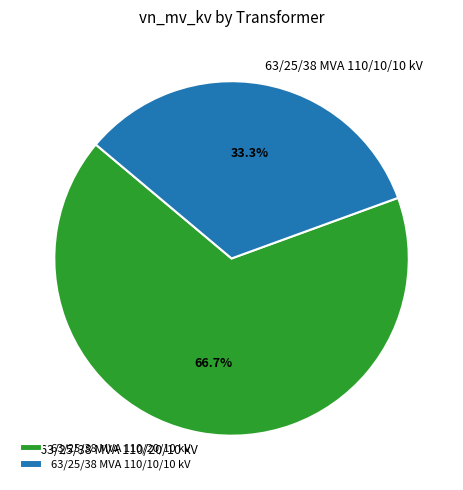

To the nearest percent, what percentage of the pie is 63/25/38 MVA 110/10/10 kV?

33%